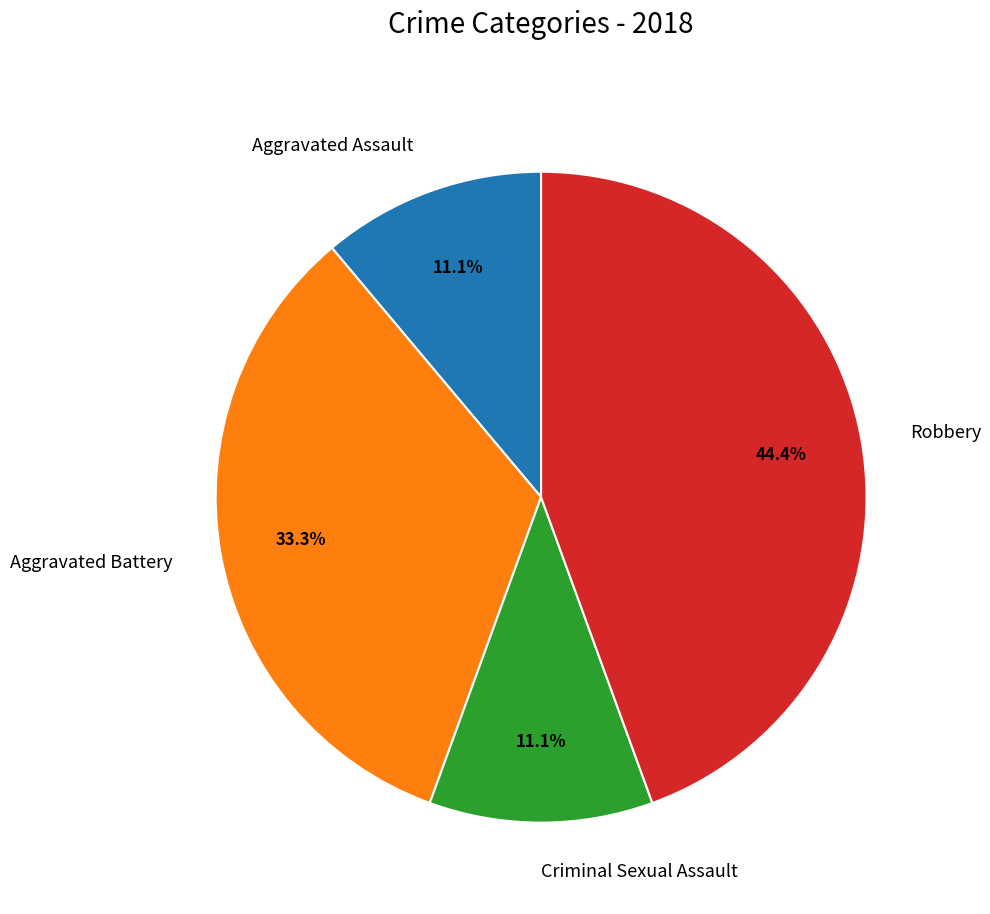

To the nearest percent, what percentage of the pie is Aggravated Battery?

33%